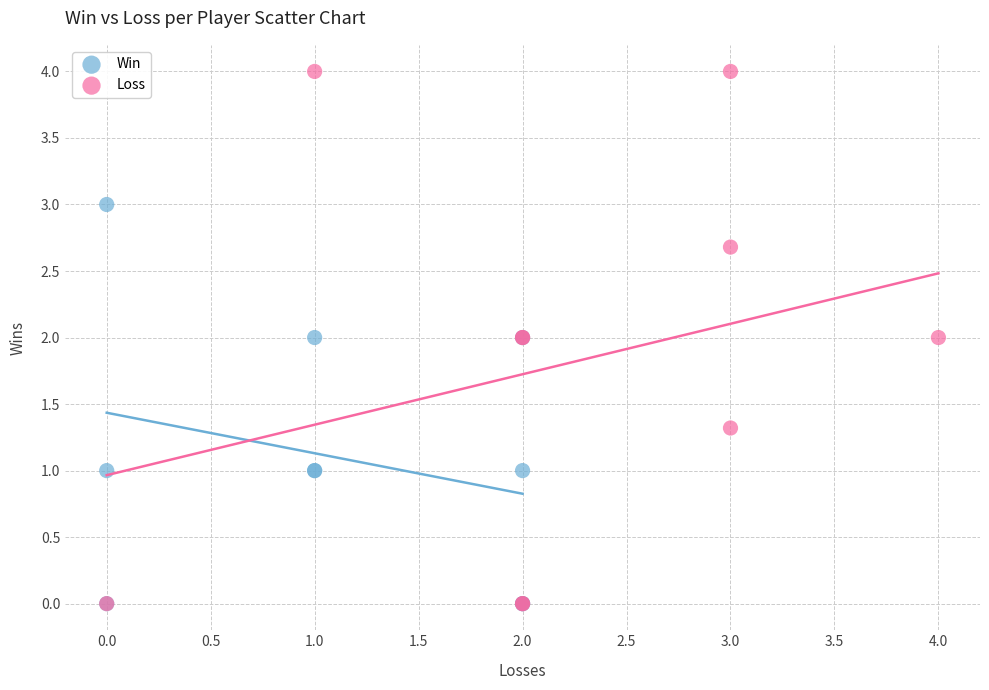

What are all the series names shown in the legend?

Win, Loss